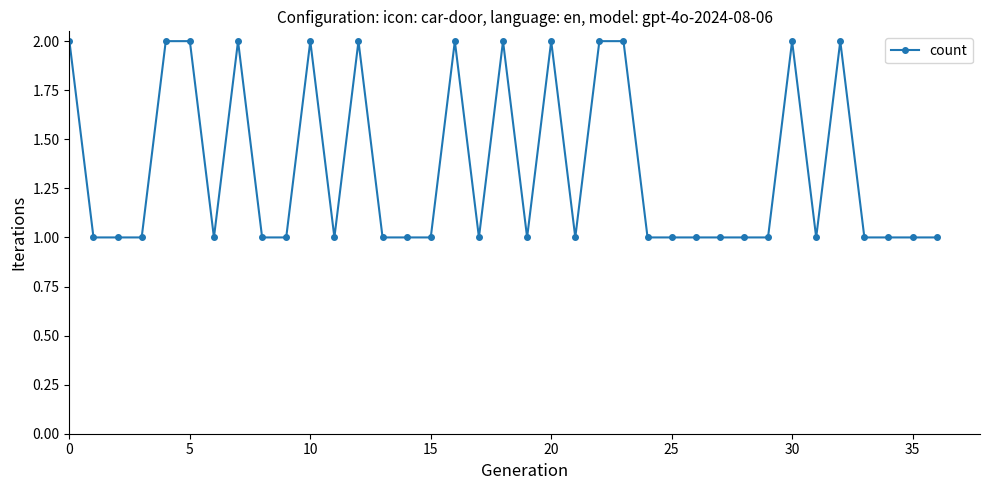

What is the value of the 35th point from the left?

1